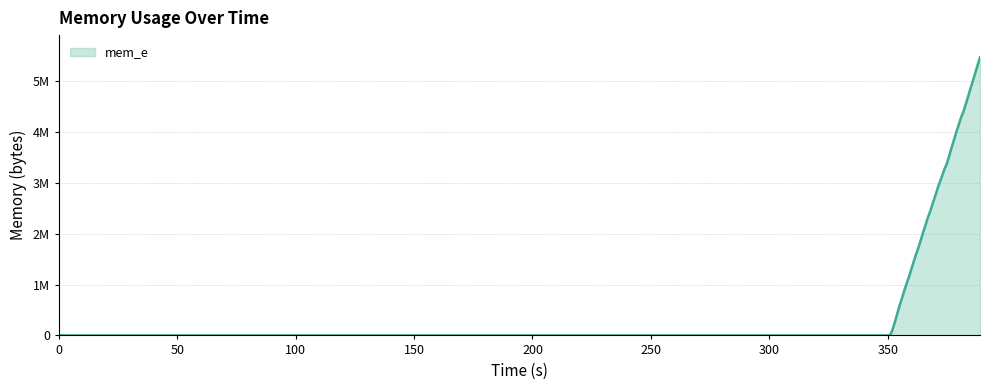

Does the chart have visible grid lines?

Yes